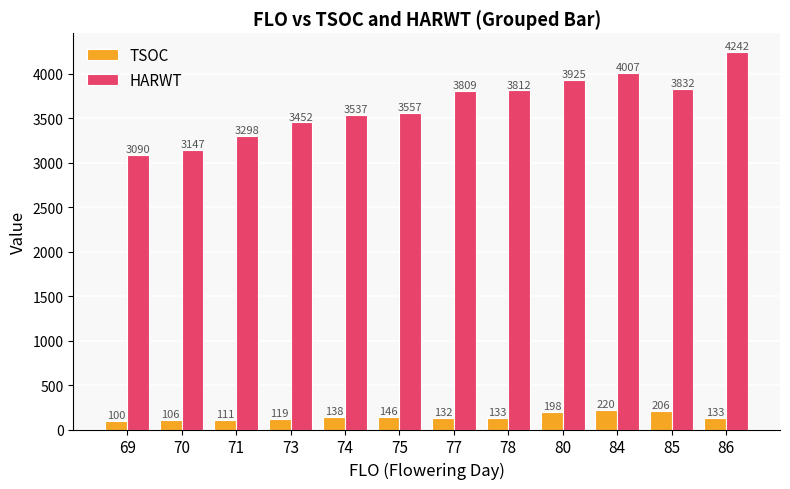

At which category is the sum across all series the highest?

86